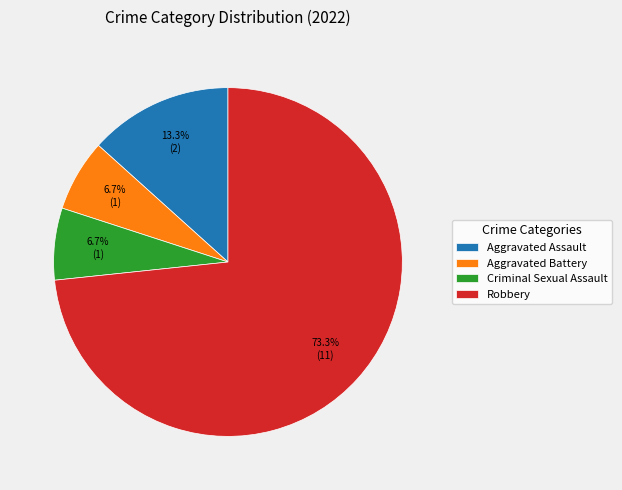

Is it true that Robbery is 73% of the pie?

True